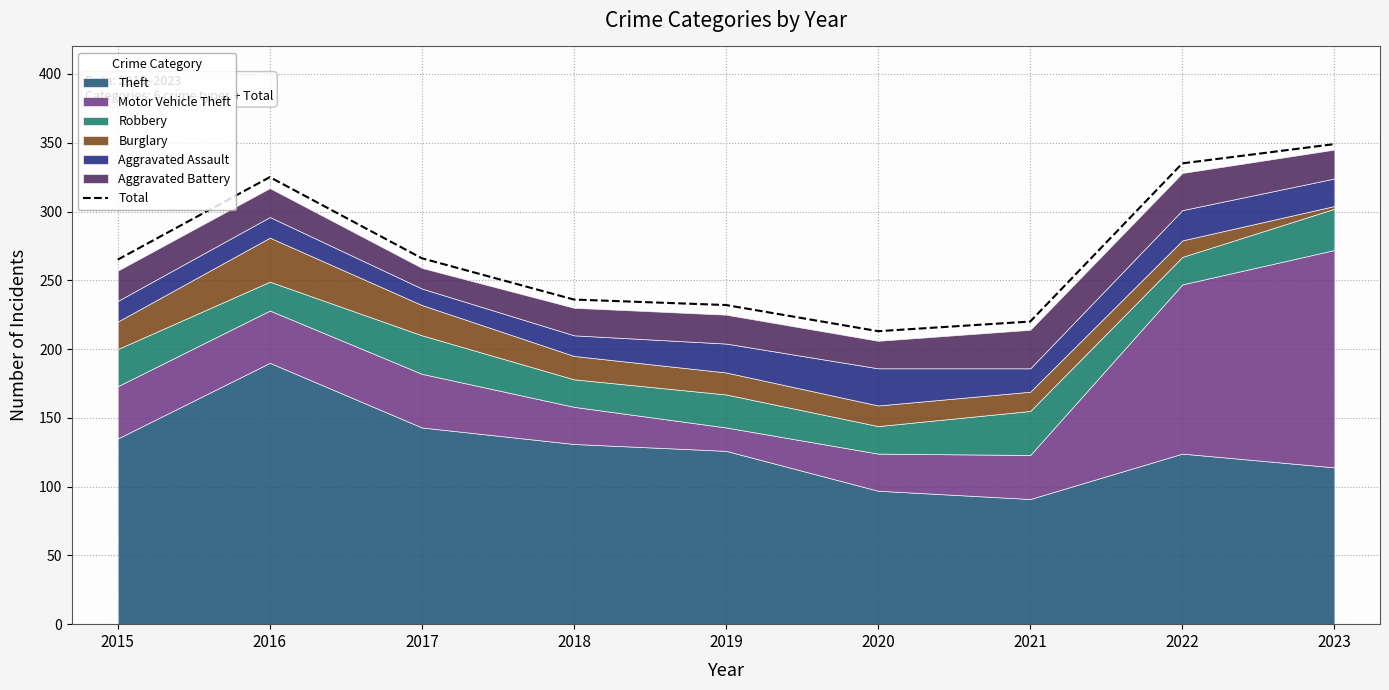

What is the difference between the second highest and second lowest values?

115